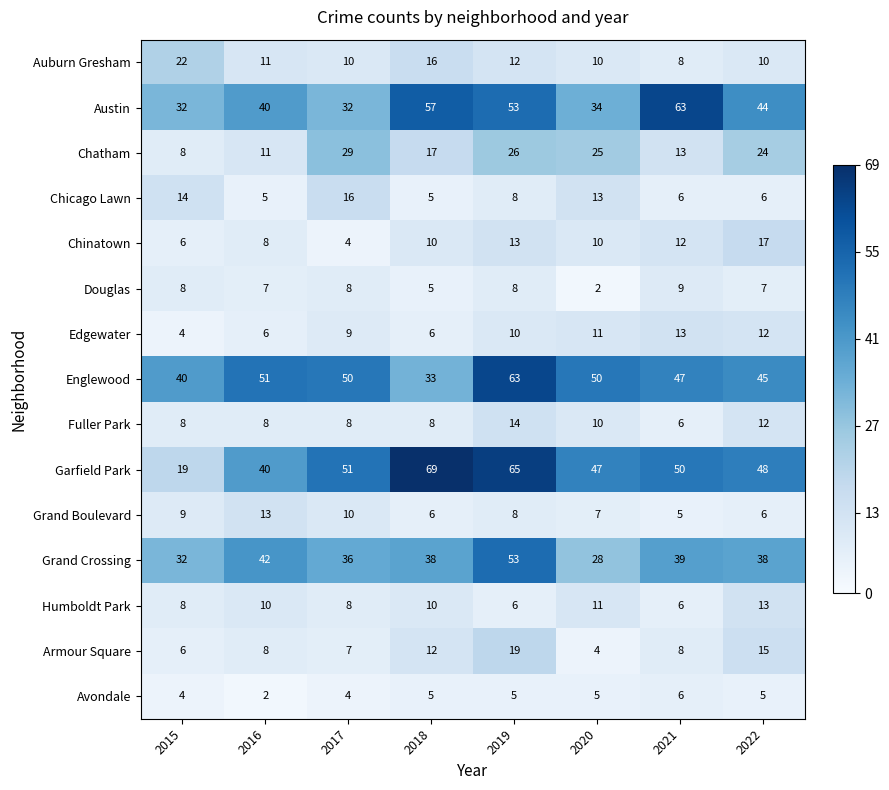

What is the maximum value shown in the chart?

69